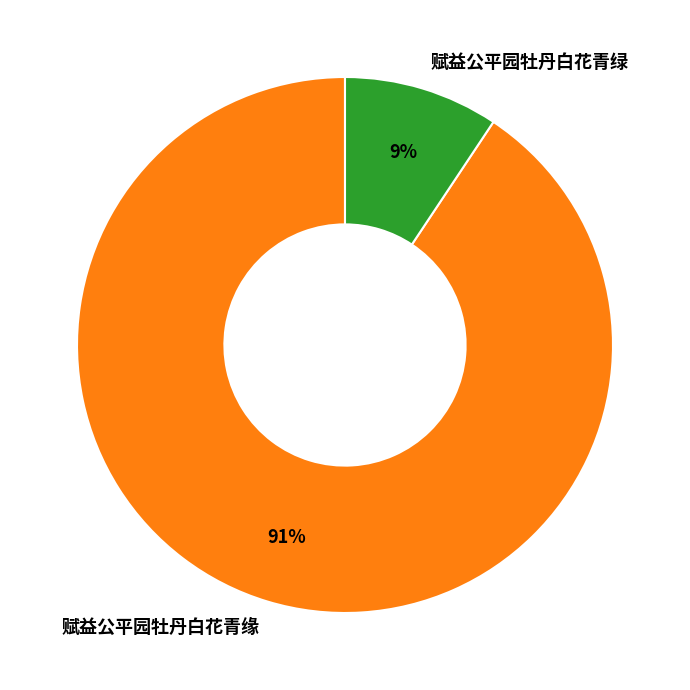

To the nearest percent, what is the combined percentage of 赋益公平园牡丹白花青绿 and 赋益公平园牡丹白花青缘?

100%